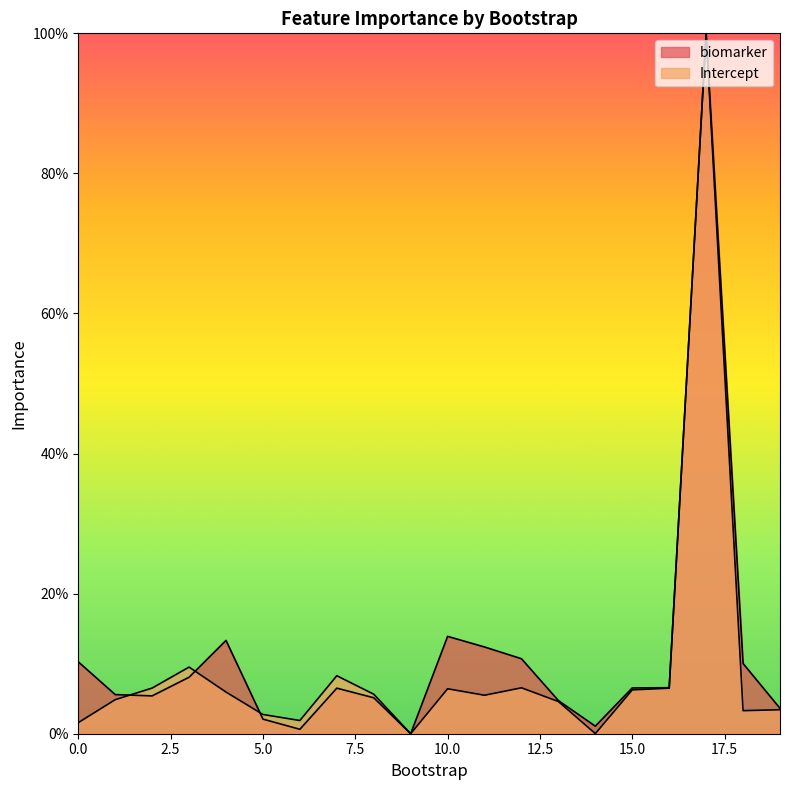

True or false: Intercept and biomarker intersect in this chart.

True